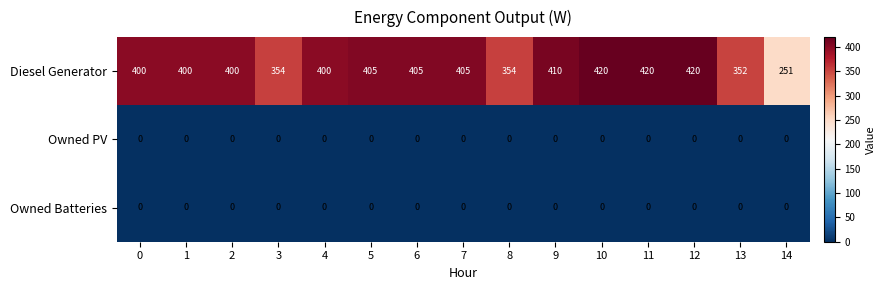

Count the number of categories in the chart.

15